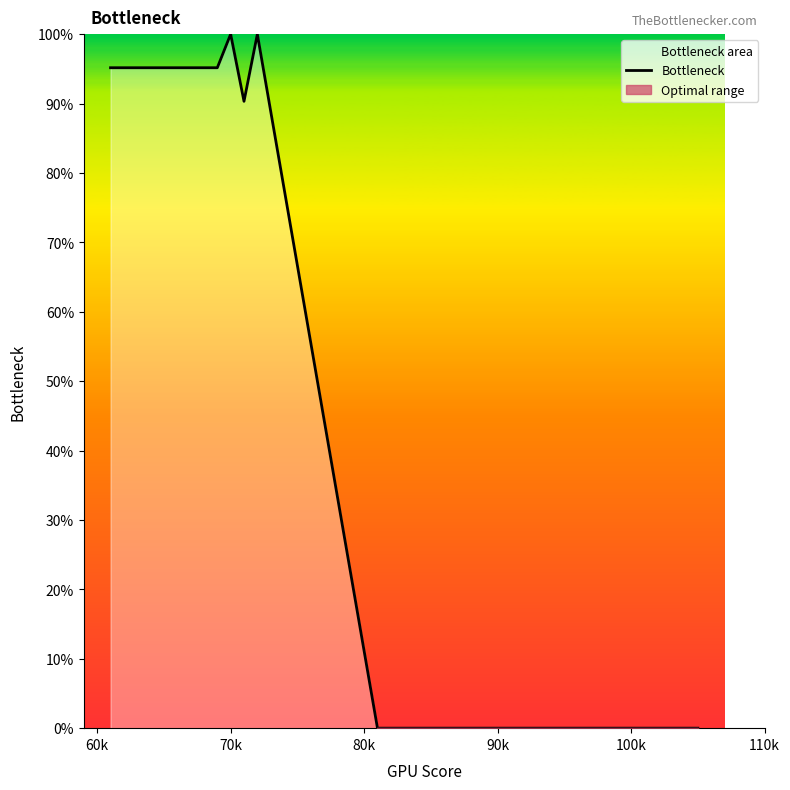

What is the label of the 36th point from the right?

70k